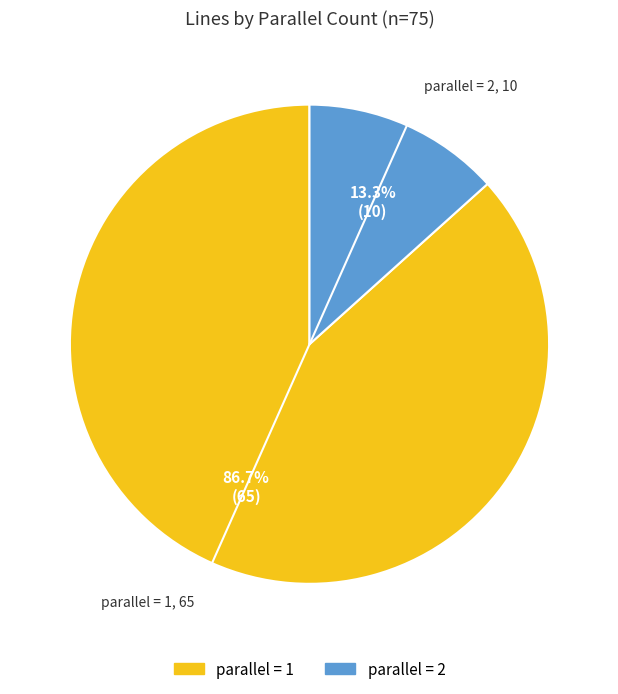

Is there any slice that represents more than half of the pie?

Yes